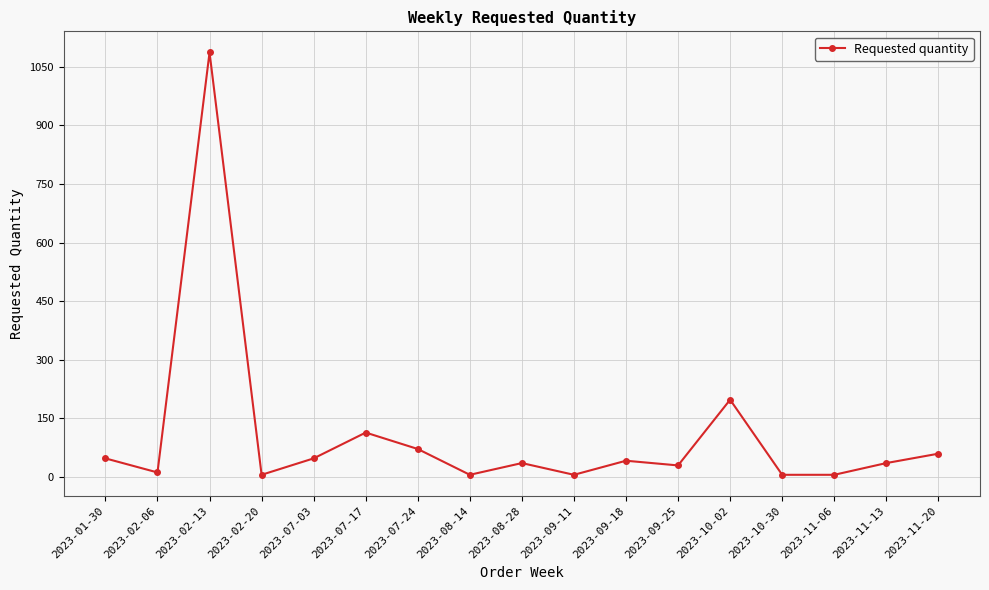

What is the value of the 8th point from the left?

6